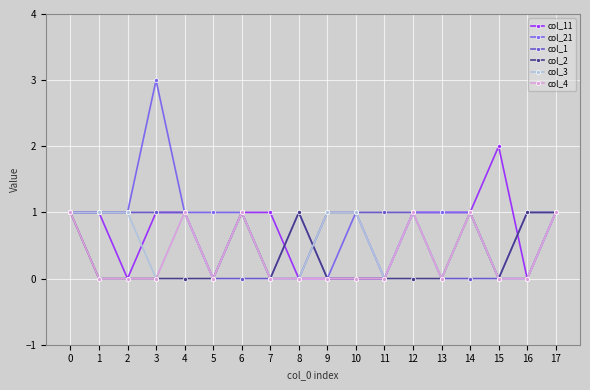

Does the chart have visible grid lines?

Yes